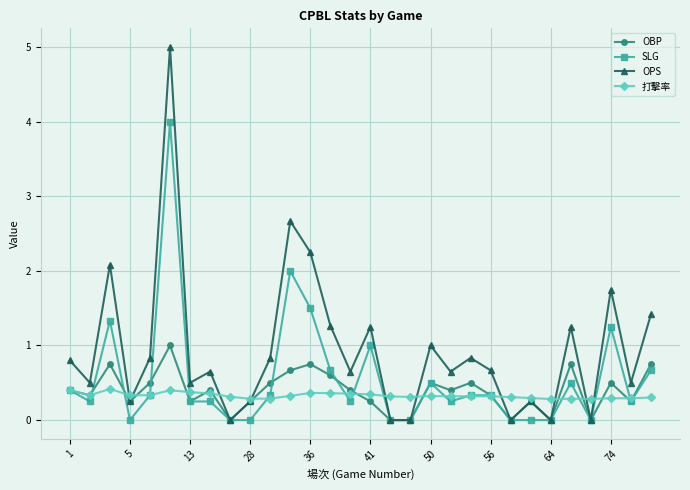

What is the value of the OBP point at the 14th from the left?

0.6